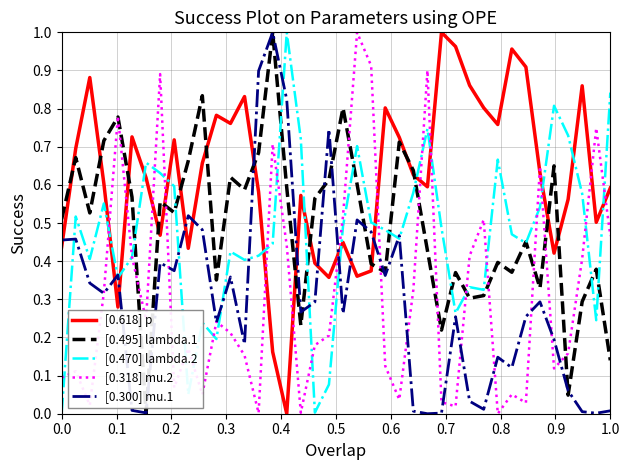

After their last crossing, which series has the higher values: [0.318] mu.2 or [0.618] p?

[0.618] p